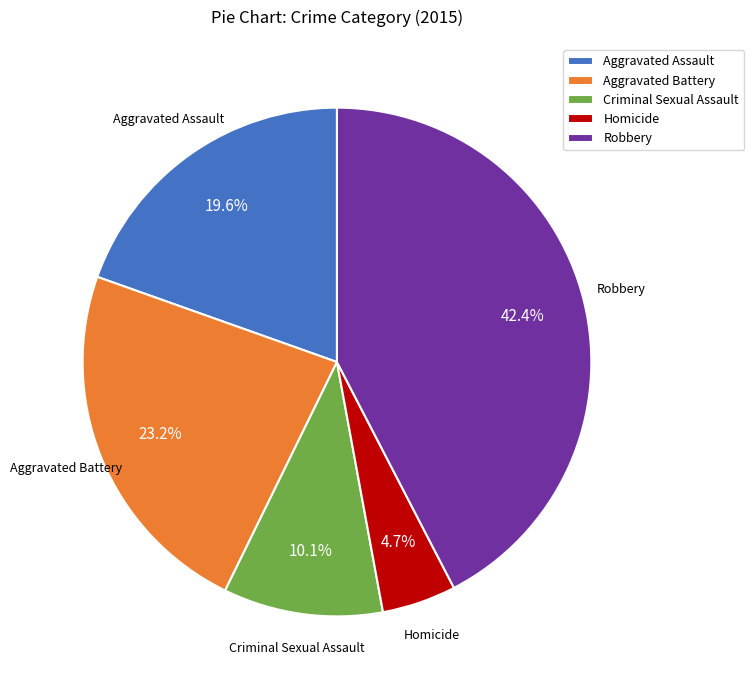

What is the largest slice in the pie chart?

Robbery